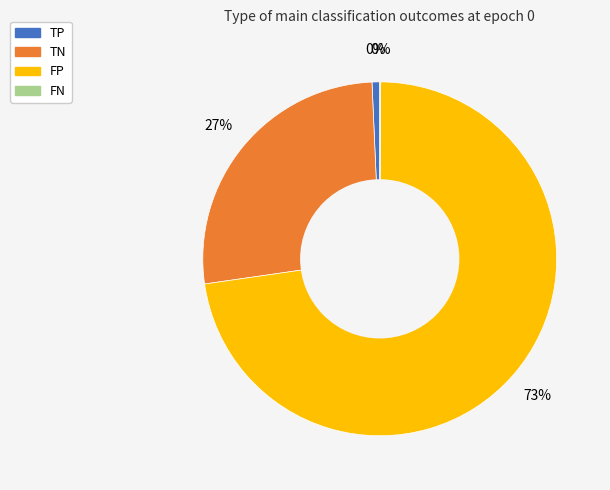

Does TP account for over 50% of the chart?

No